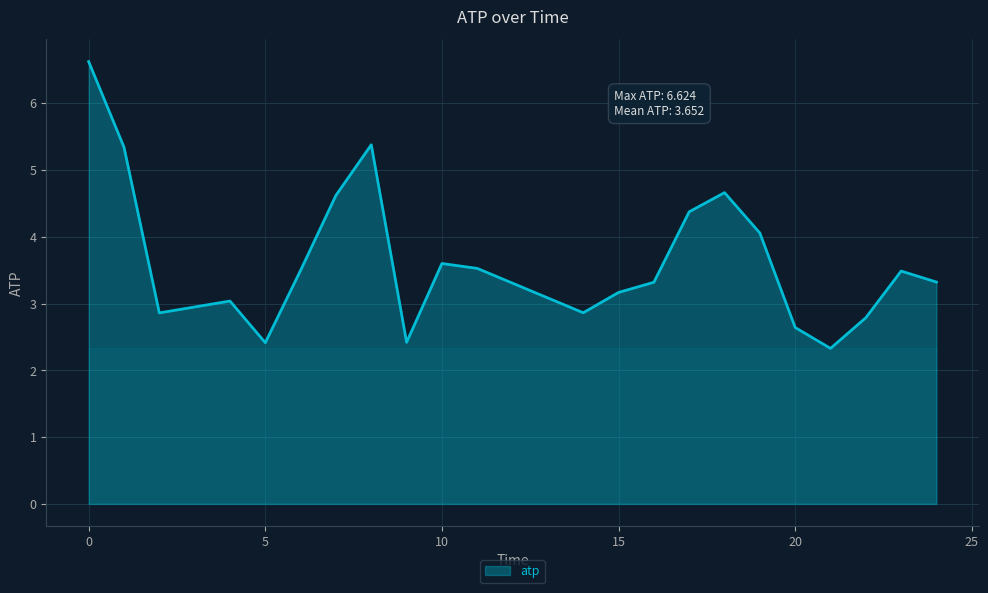

What is the maximum value shown in the chart?

6.6